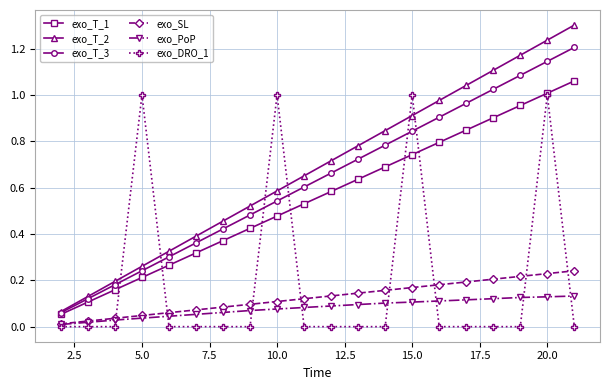

What is the highest value of the exo_T_2 series?

1.3